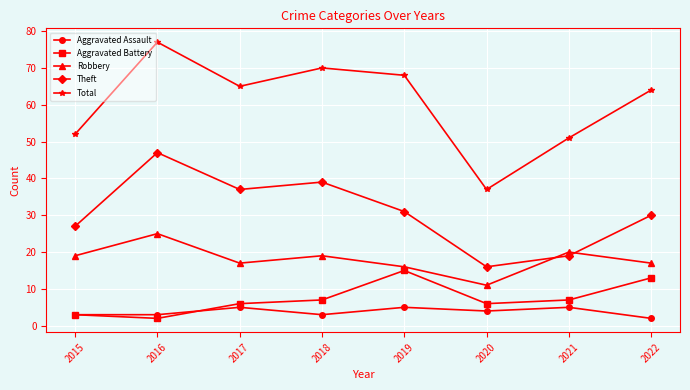

What is the maximum value shown in the chart?

77